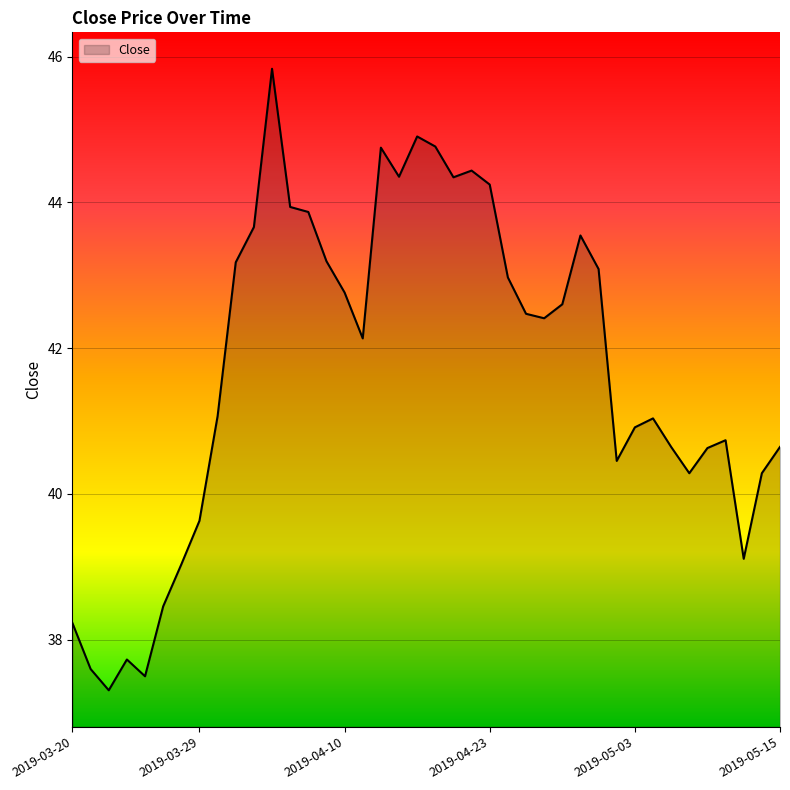

What is the greatest value displayed?

45.8